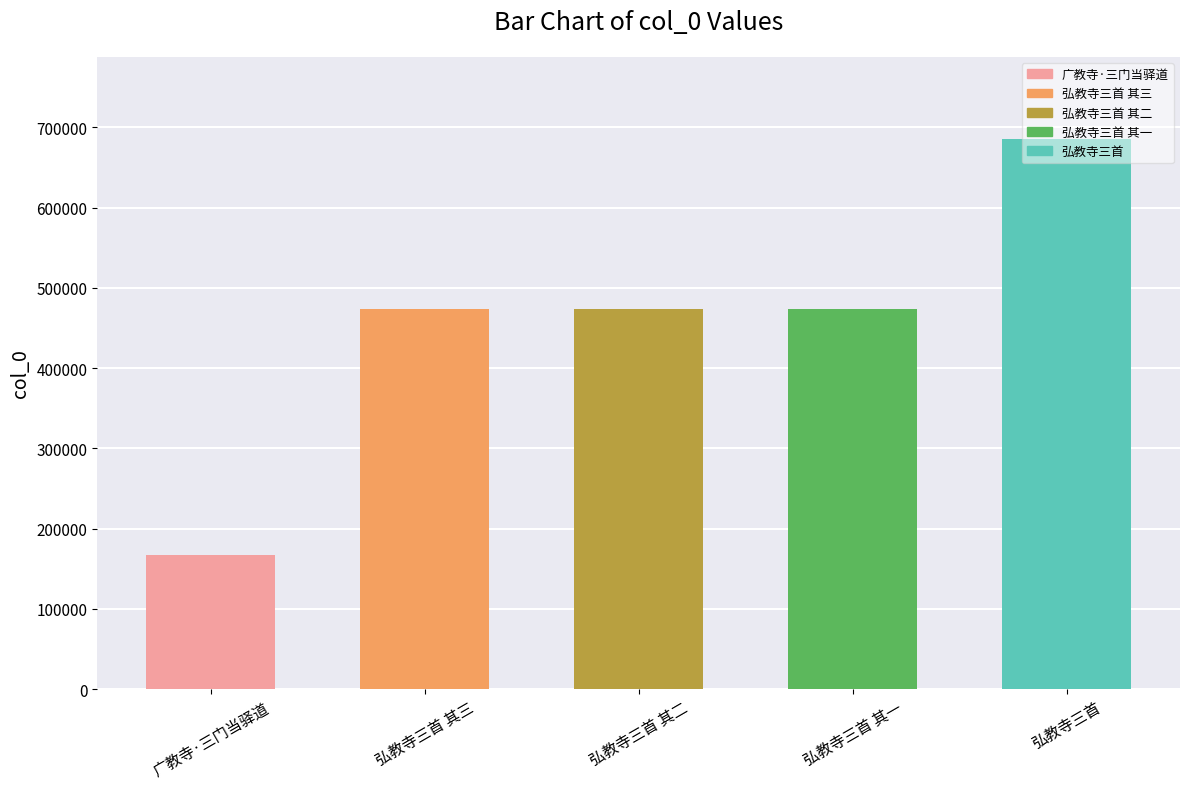

The chart shows a value of 237611 at 广教寺·三门当驿道. True or false?

False